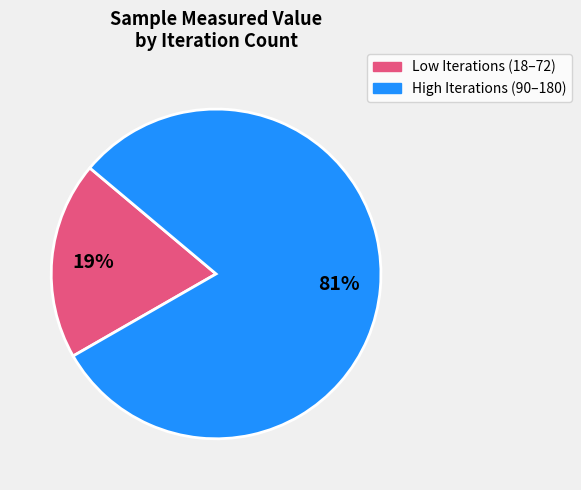

Does any single category account for the majority?

Yes